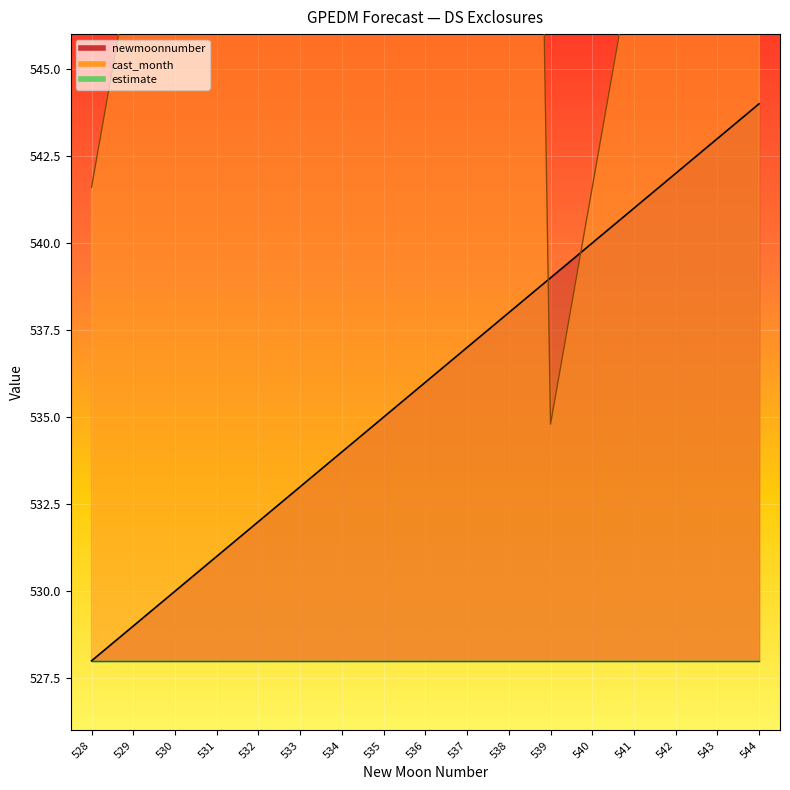

The newmoonnumber series shows 326.0 at 541. True or false?

False